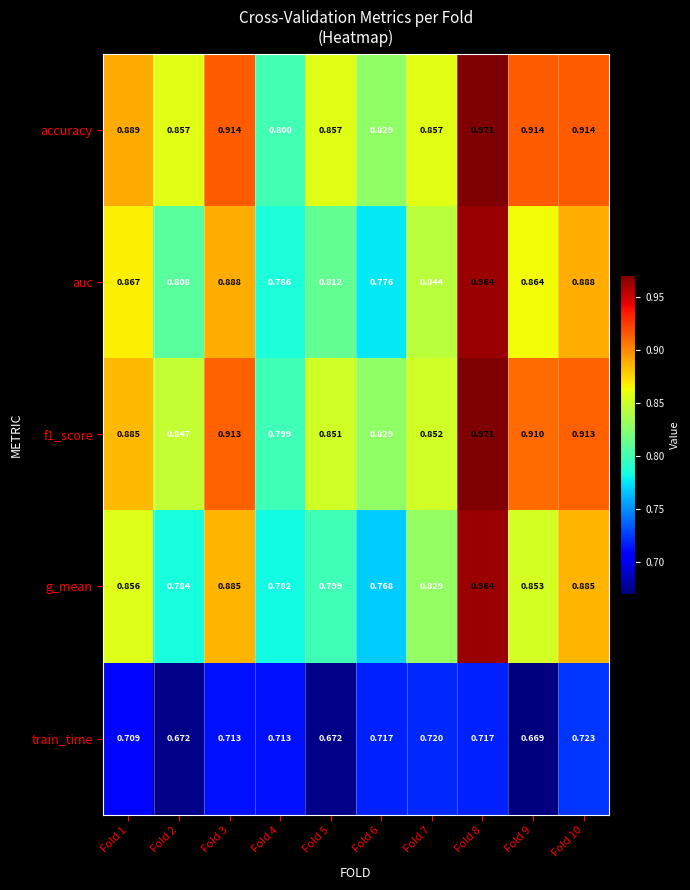

Which label corresponds to the largest value in the chart?

Fold 8